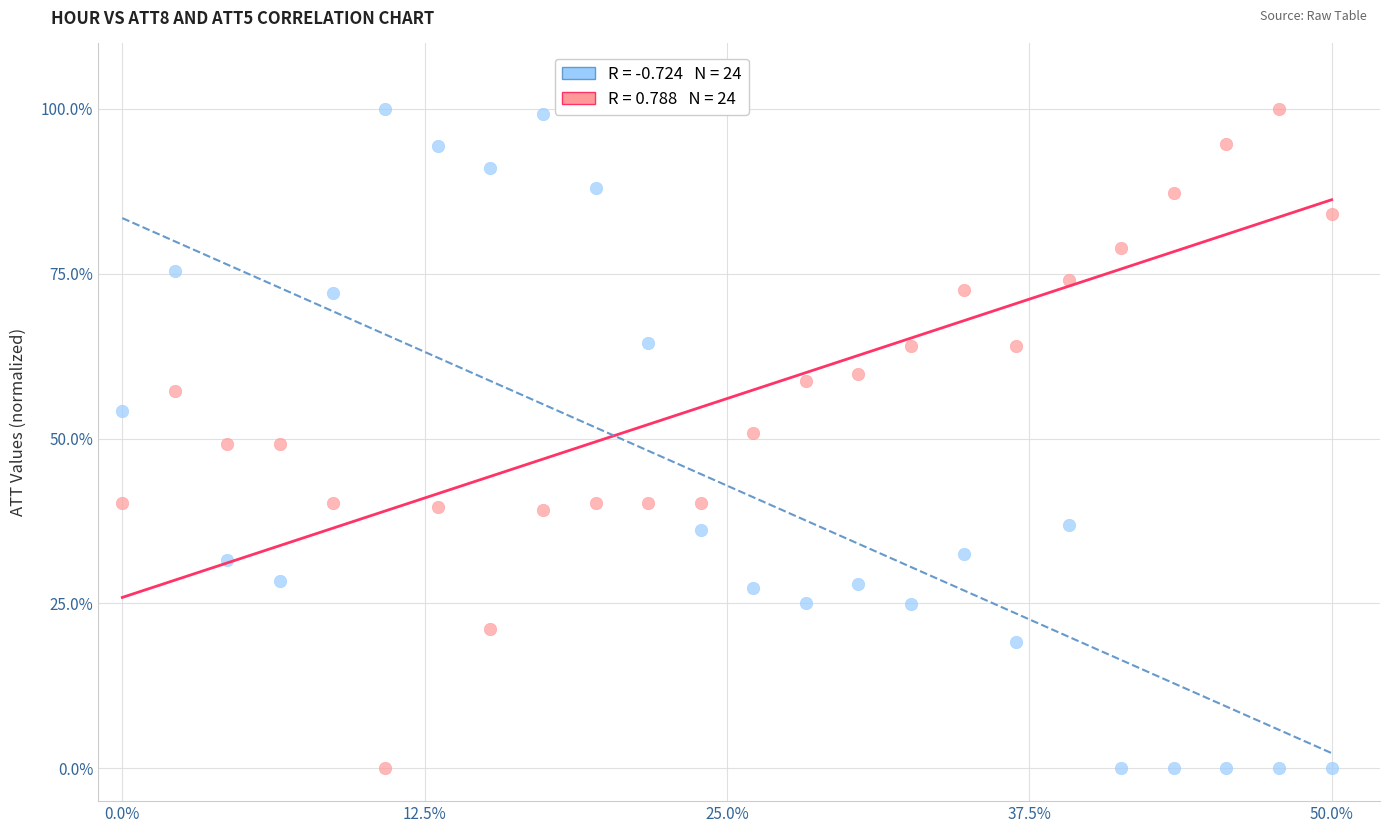

Across all data points, what is the range of X values (max minus min)?

50.0